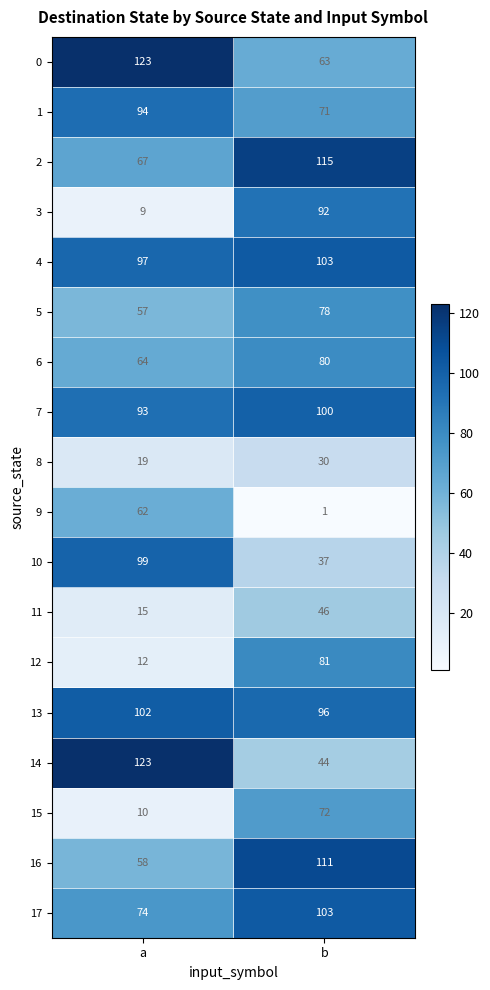

What is the highest value of the 9 series?

62